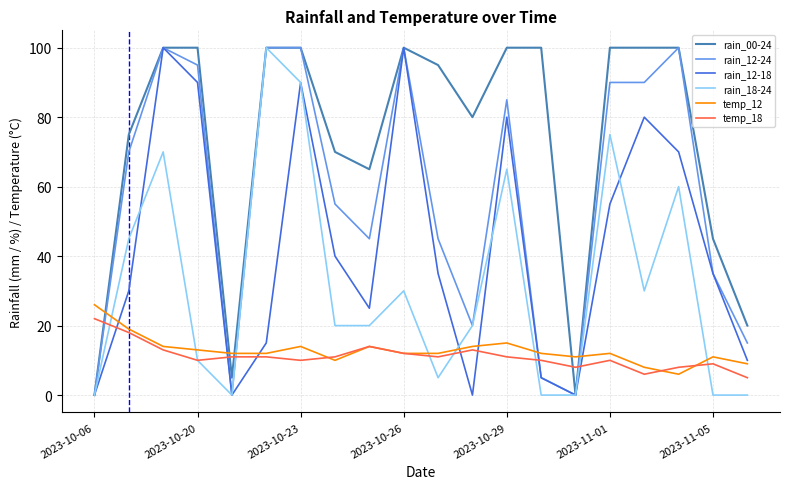

What is the greatest value displayed?

100